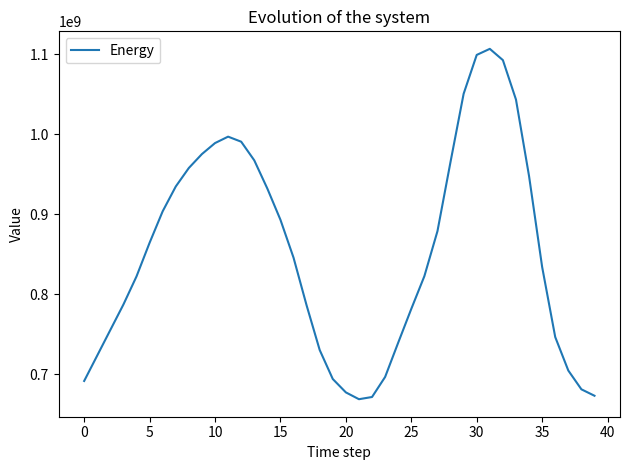

What is the maximum value shown in the chart?

1106984261.2